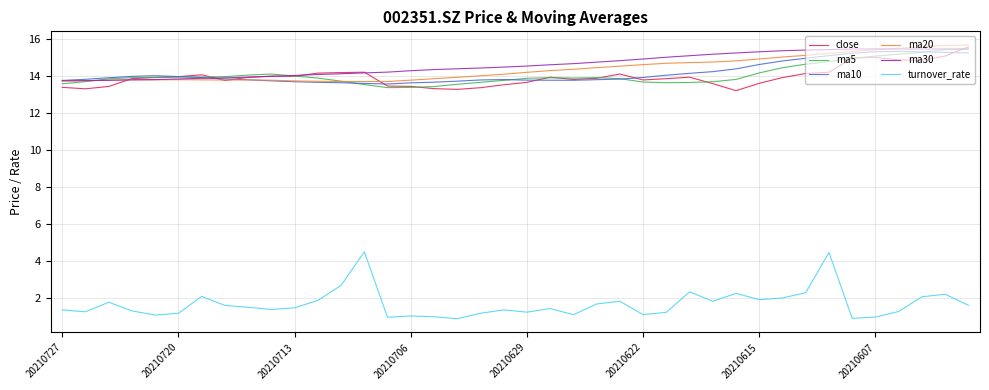

True or false: ma20 and ma5 intersect in this chart.

True